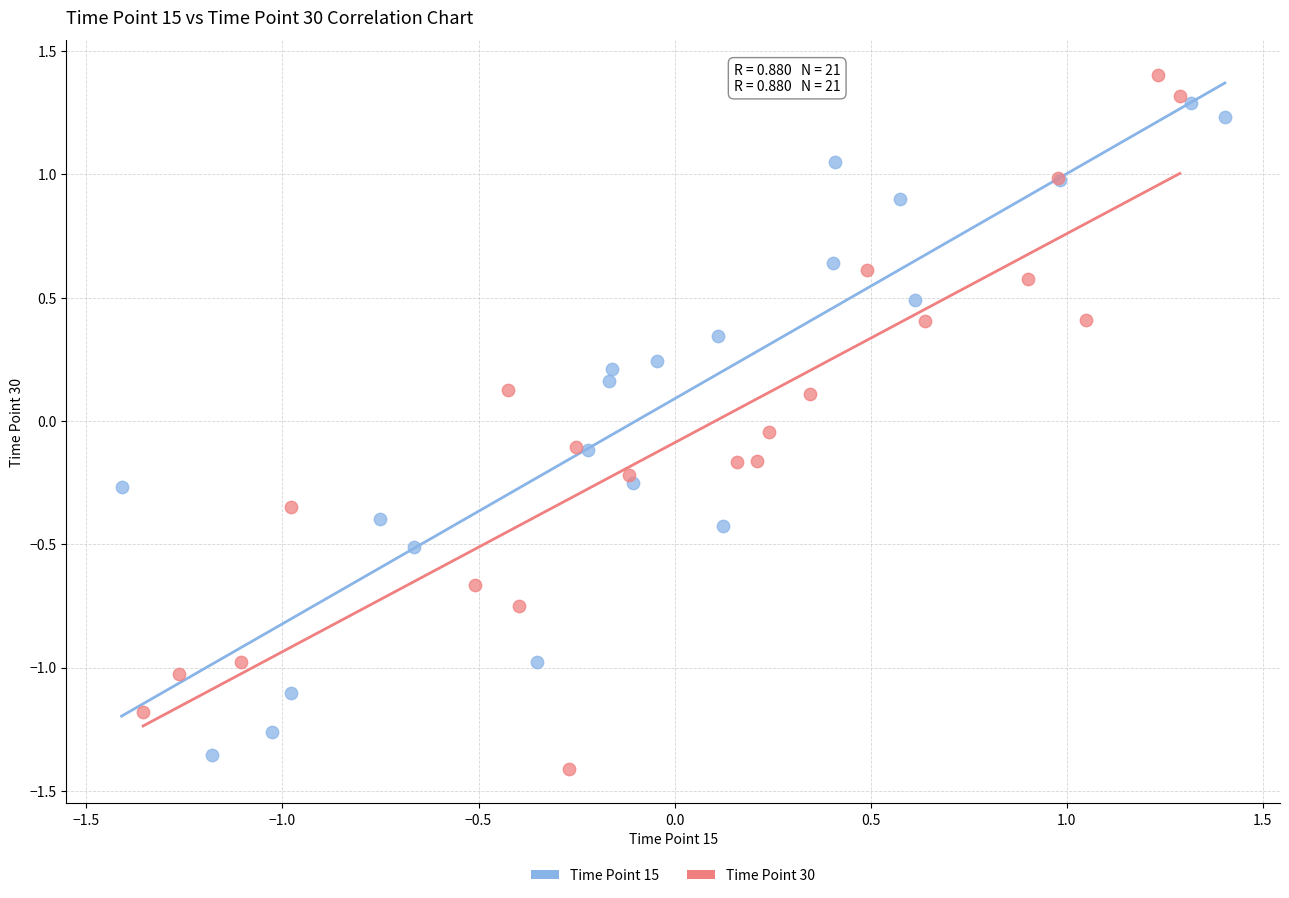

Which series has the widest spread of Y values?

Time Point 30